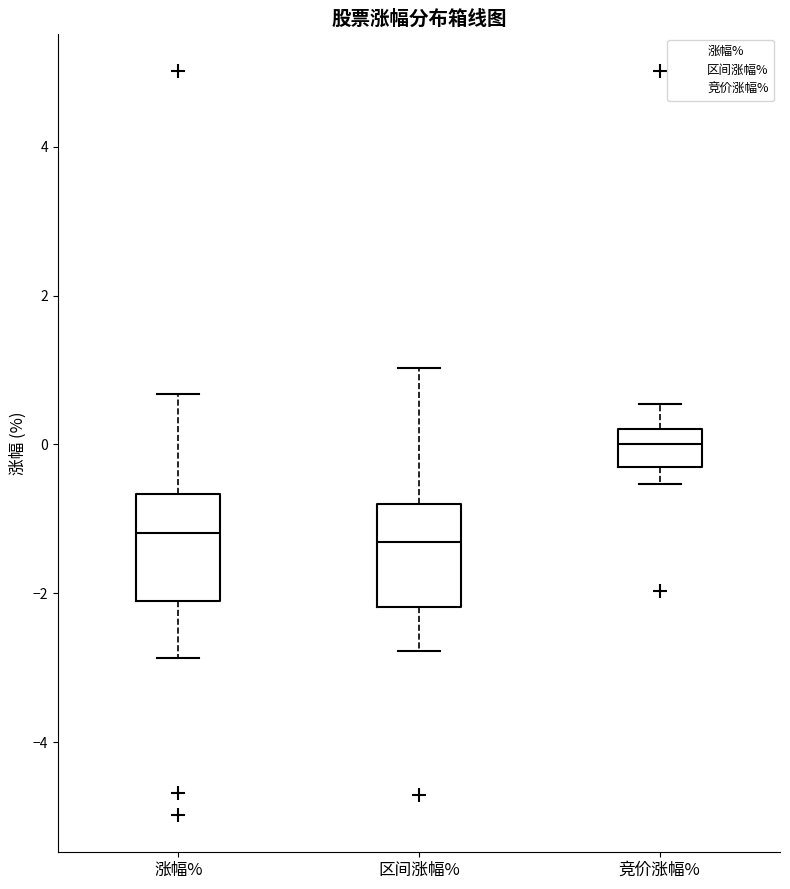

Which box has the highest median line?

竞价涨幅%